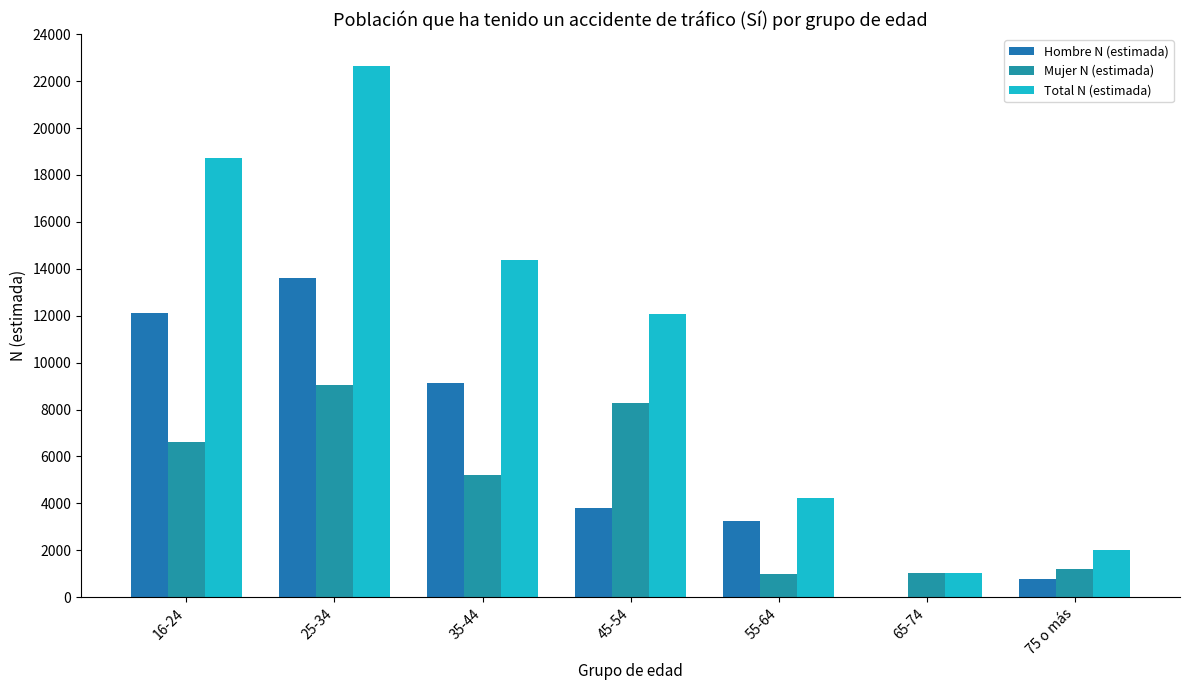

True or false: Hombre N (estimada) has a value of 12099 at 16-24.

True